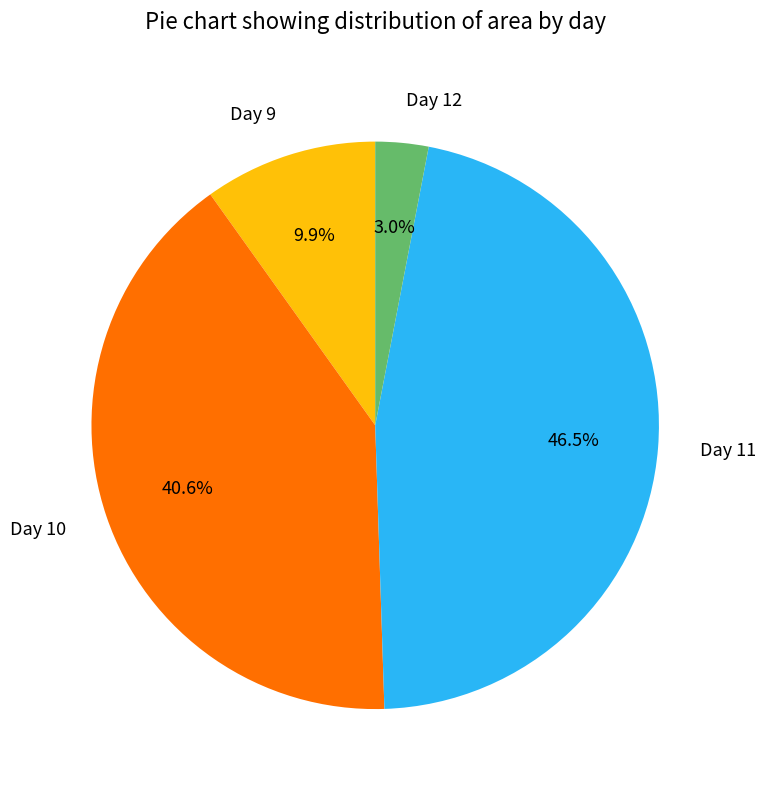

Does any single category account for the majority?

No